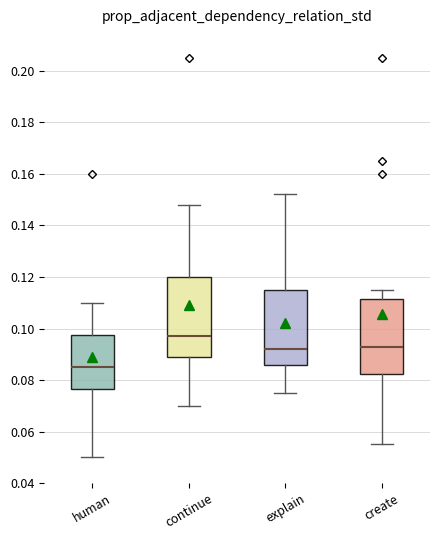

Reading left to right, read every box against the y-axis: the position of its median line, the range the box covers, and the ends of its whiskers. The values are not printed on the chart, so give them approximately, as read against the axis.

human: median 0.086, box 0.076 to 0.098, whiskers 0.050 to 0.110
continue: median 0.098, box 0.090 to 0.120, whiskers 0.070 to 0.148
explain: median 0.092, box 0.086 to 0.116, whiskers 0.076 to 0.152
create: median 0.094, box 0.082 to 0.112, whiskers 0.056 to 0.116